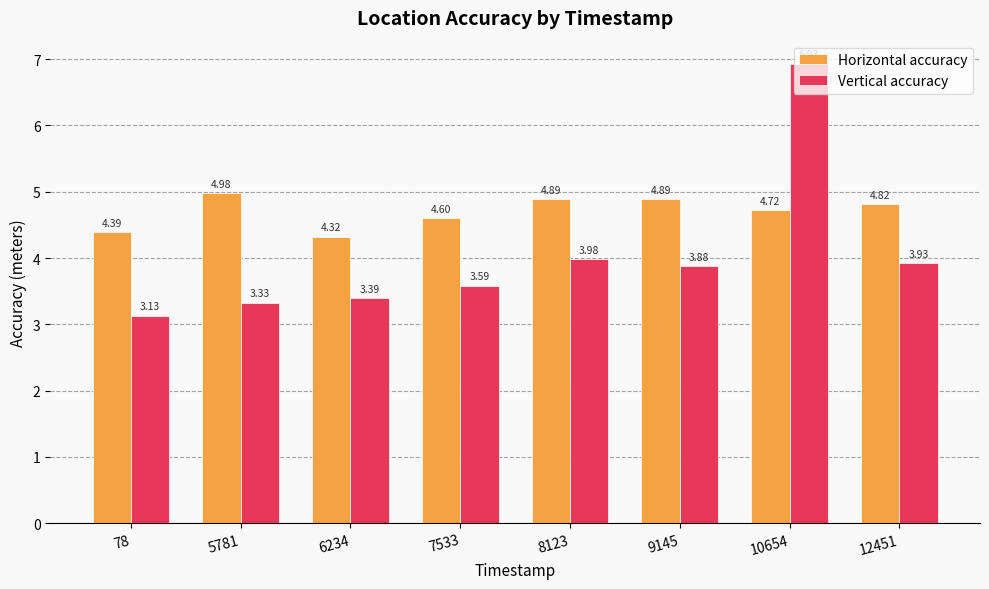

Which series has the largest range (max minus min)?

Vertical accuracy